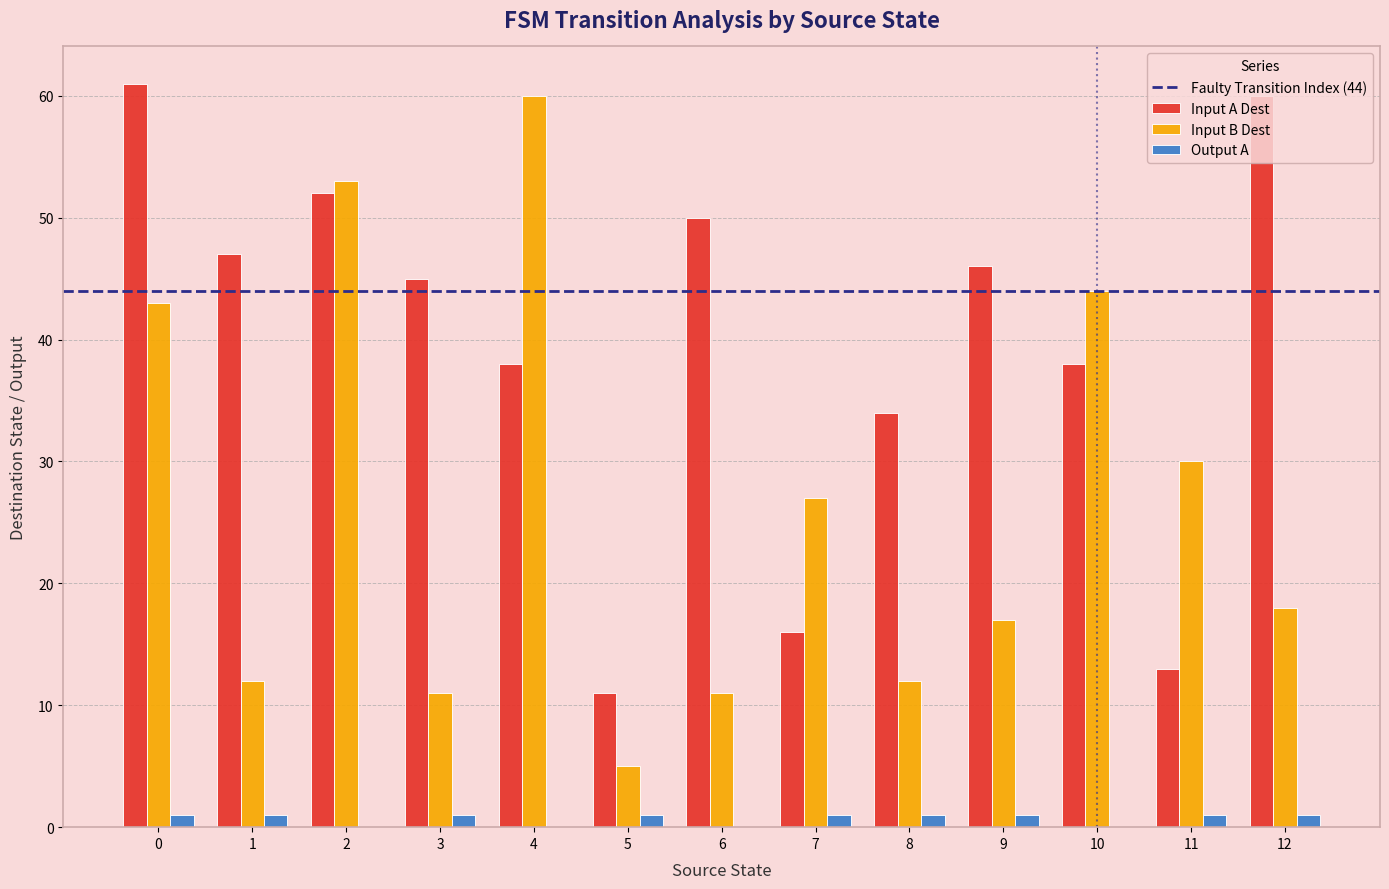

Is the value of Output A at 7 greater than the value of Input B Dest at 3?

No